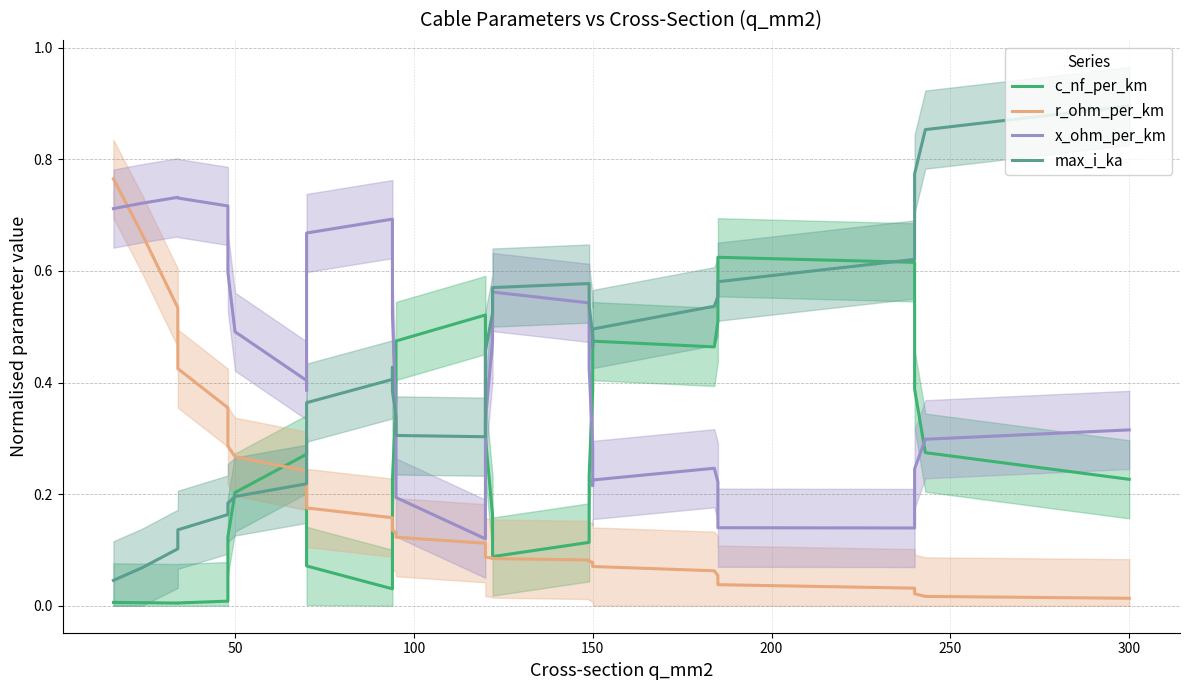

Reading left to right, transcribe all the data shown in this chart.

c_nf_per_km: 0.0	0.0	0.0	0.0	0.0	0.0	0.1	0.1	0.2	0.3	0.3	0.3	0.2	0.1	0.0	0.0	0.1	0.2	0.4	0.5	0.5	0.5	0.4	0.3	0.2	0.1	0.1	0.2	0.4	0.5	0.5	0.5	0.5	0.6	0.6	0.6	0.5	0.4	0.3	0.2
r_ohm_per_km: 0.8	0.7	0.5	0.4	0.4	0.3	0.3	0.3	0.3	0.2	0.2	0.2	0.2	0.2	0.2	0.1	0.1	0.1	0.1	0.1	0.1	0.1	0.1	0.1	0.1	0.1	0.1	0.1	0.1	0.1	0.1	0.1	0.1	0.0	0.0	0.0	0.0	0.0	0.0	0.0
x_ohm_per_km: 0.7	0.7	0.7	0.7	0.7	0.7	0.7	0.6	0.5	0.4	0.4	0.5	0.6	0.7	0.7	0.7	0.6	0.5	0.3	0.2	0.1	0.1	0.2	0.3	0.5	0.6	0.5	0.4	0.3	0.2	0.2	0.2	0.2	0.2	0.1	0.1	0.2	0.2	0.3	0.3
max_i_ka: 0.0	0.1	0.1	0.1	0.2	0.2	0.2	0.2	0.2	0.2	0.2	0.3	0.3	0.4	0.4	0.4	0.4	0.4	0.3	0.3	0.3	0.3	0.4	0.5	0.5	0.6	0.6	0.5	0.5	0.5	0.5	0.5	0.6	0.6	0.6	0.6	0.7	0.8	0.9	0.9